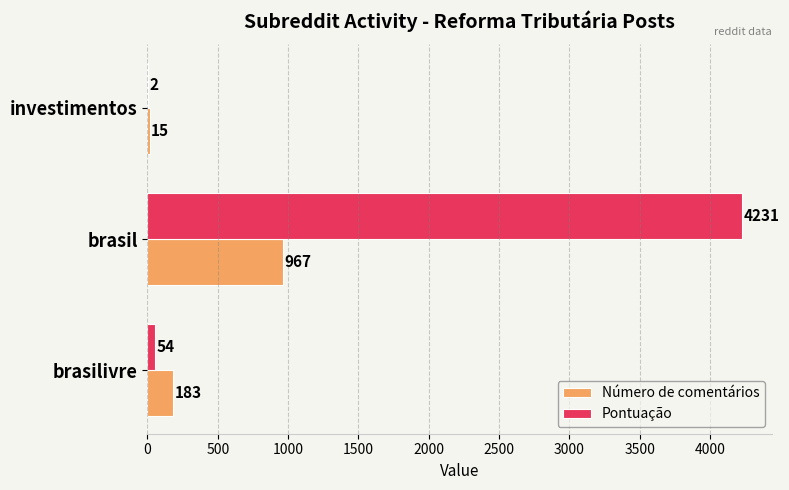

True or false: Número de comentários has a value of 264 at brasil.

False